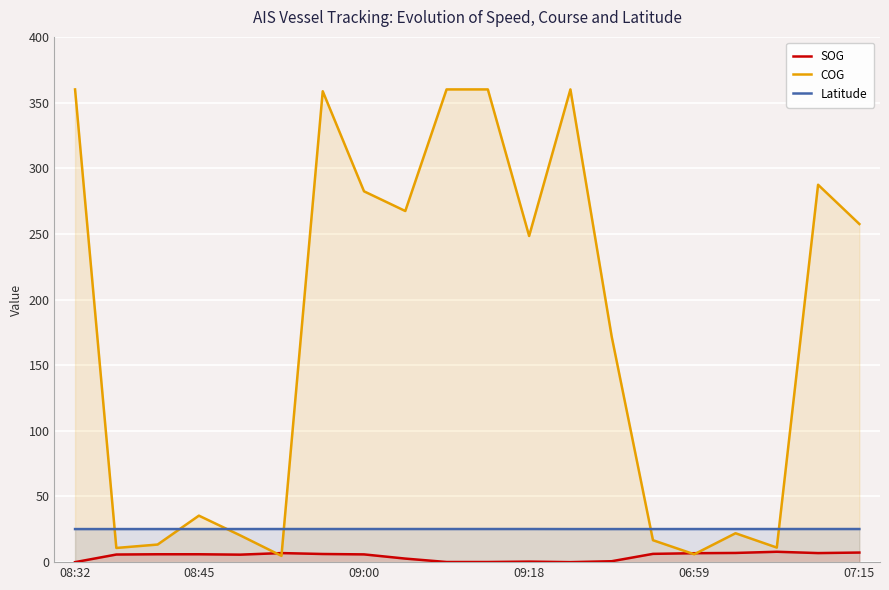

Is it true that COG equals 426.1 at 09:18?

False